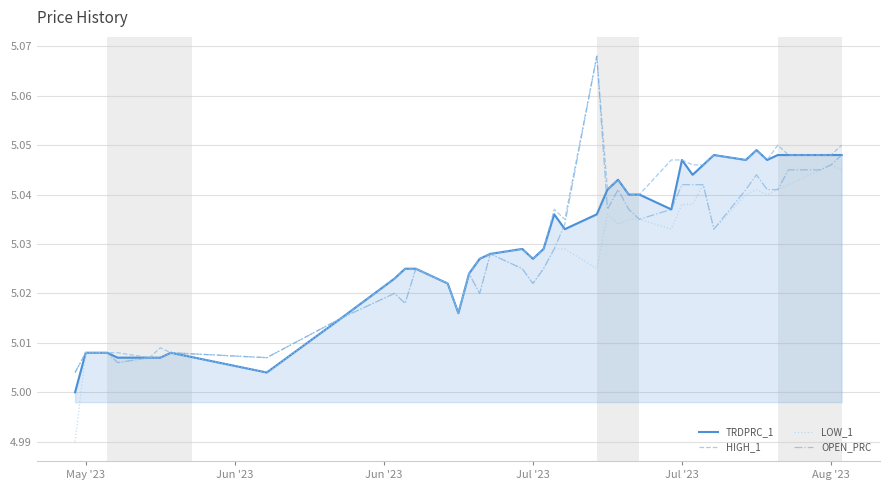

Reading right to left, list all the values displayed in this chart.

TRDPRC_1: 5.0	5.0	5.0	5.0	5.0	5.0	5.0	5.0	5.0	5.0	5.0	5.0	5.0	5.0	5.0	5.0	5.0	5.0	5.0	5.0	5.0	5.0	5.0	5.0	5.0	5.0	5.0	5.0	5.0	5.0	5.0	5.0	5.0	5.0	5.0	5.0	5.0	5.0	5.0	5.0
HIGH_1: 5.0	5.0	5.0	5.0	5.0	5.0	5.0	5.0	5.0	5.0	5.0	5.0	5.0	5.0	5.0	5.0	5.0	5.1	5.0	5.0	5.0	5.0	5.0	5.0	5.0	5.0	5.0	5.0	5.0	5.0	5.0	5.0	5.0	5.0	5.0	5.0	5.0	5.0	5.0	5.0
LOW_1: 5.0	5.0	5.0	5.0	5.0	5.0	5.0	5.0	5.0	5.0	5.0	5.0	5.0	5.0	5.0	5.0	5.0	5.0	5.0	5.0	5.0	5.0	5.0	5.0	5.0	5.0	5.0	5.0	5.0	5.0	5.0	5.0	5.0	5.0	5.0	5.0	5.0	5.0	5.0	5.0
OPEN_PRC: 5.0	5.0	5.0	5.0	5.0	5.0	5.0	5.0	5.0	5.0	5.0	5.0	5.0	5.0	5.0	5.0	5.0	5.1	5.0	5.0	5.0	5.0	5.0	5.0	5.0	5.0	5.0	5.0	5.0	5.0	5.0	5.0	5.0	5.0	5.0	5.0	5.0	5.0	5.0	5.0